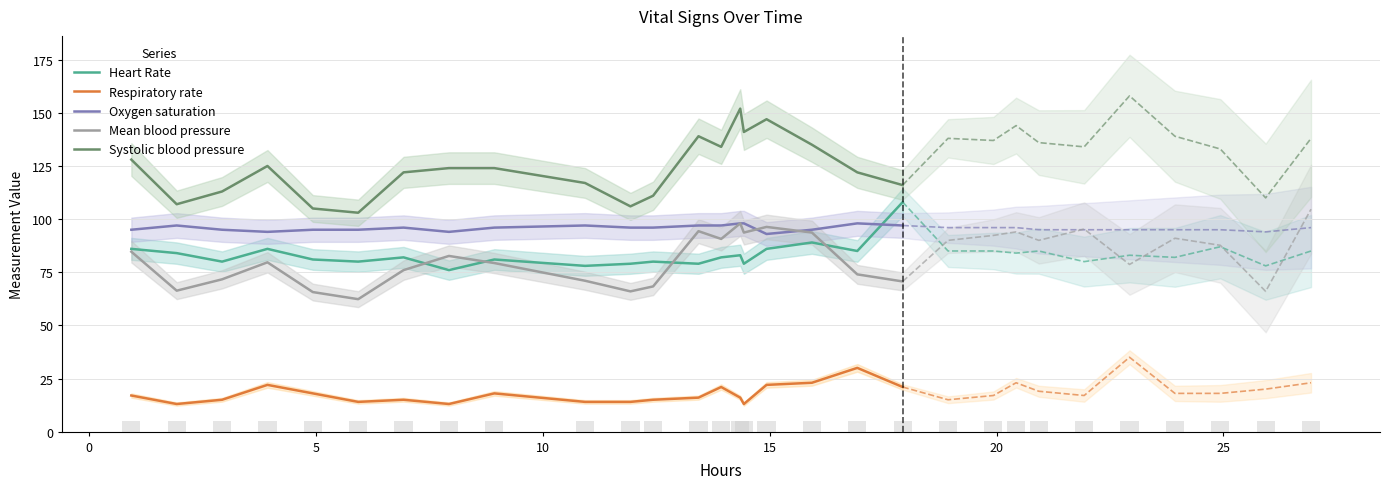

What is the maximum value shown in the chart?

152.0